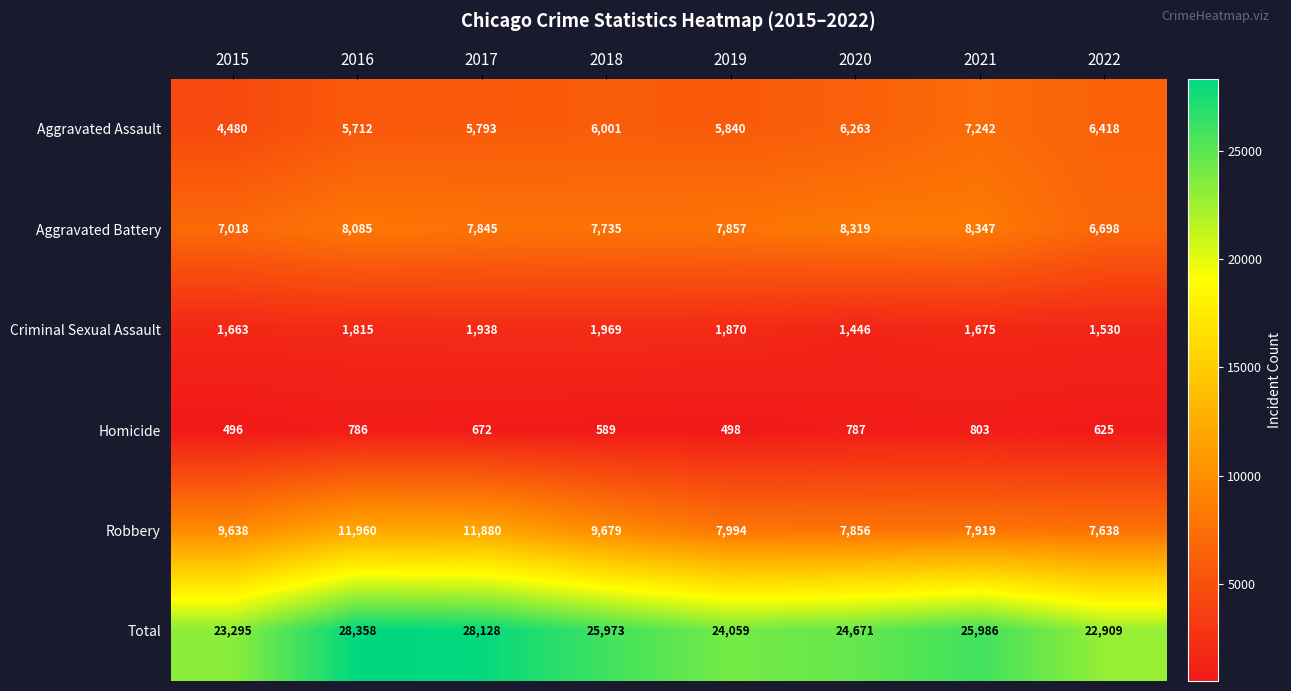

What is the minimum value shown in the chart?

496